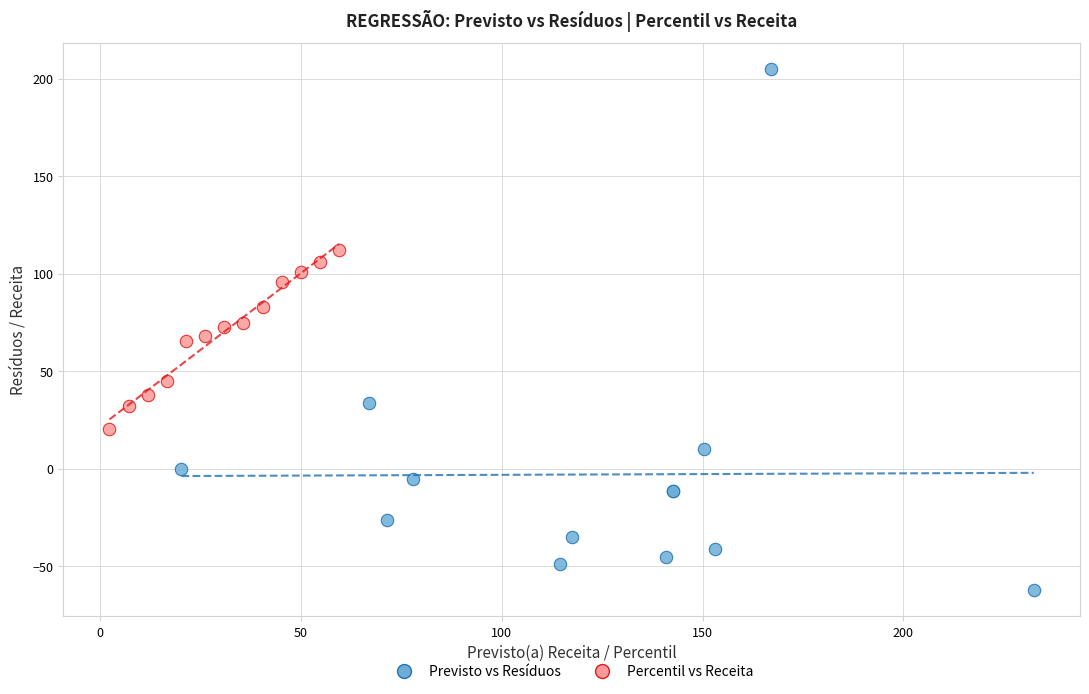

Which series contains the highest Y value?

Previsto vs Resíduos